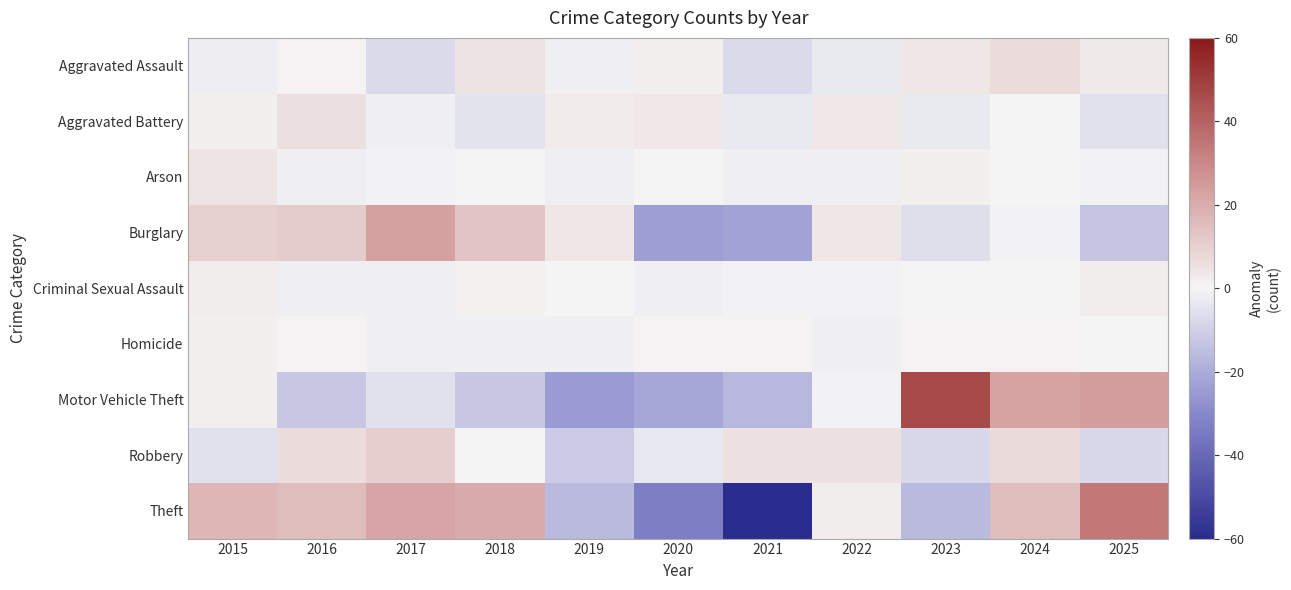

Which series has the largest range (max minus min)?

Theft